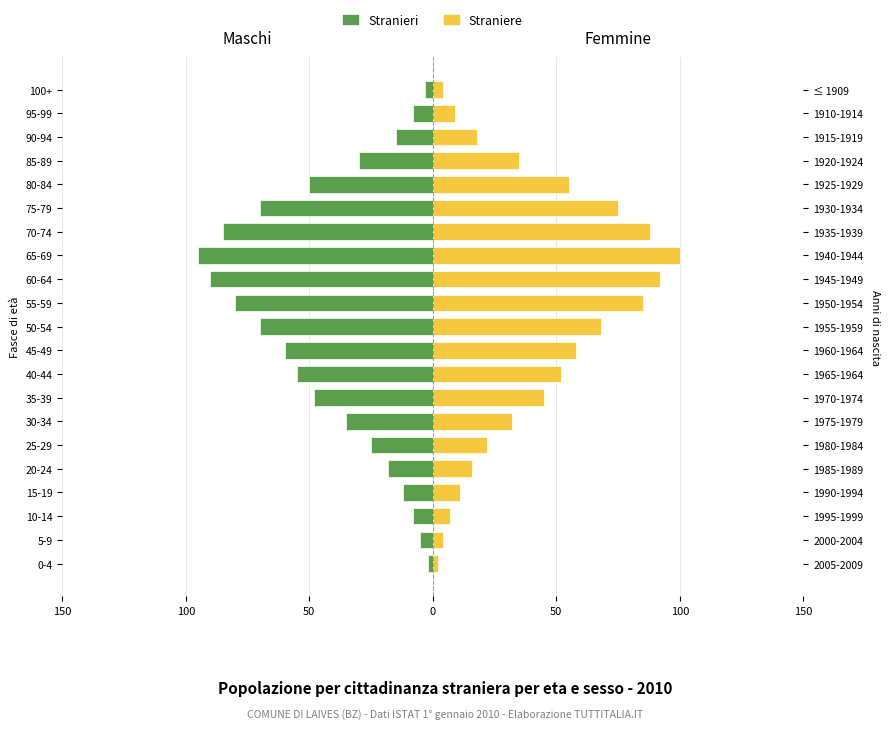

Where is Stranieri nearest to the value -48?

35-39